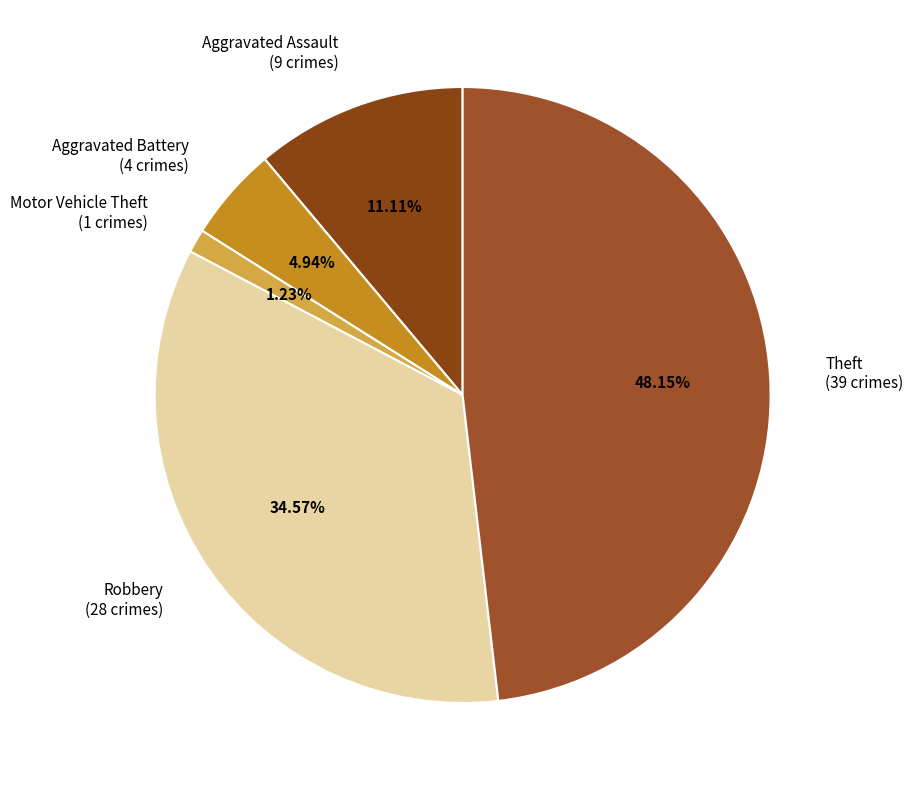

Is there a majority slice in this chart?

No